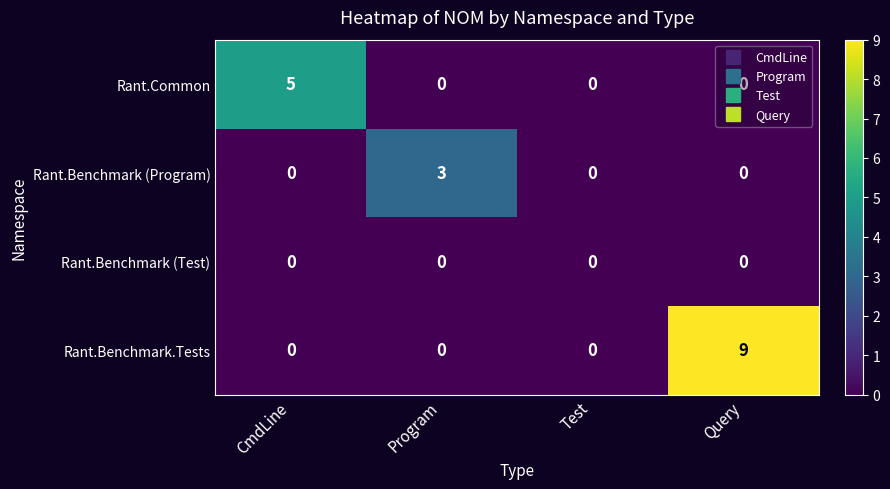

The Rant.Benchmark.Tests series shows 9 at Query. True or false?

True